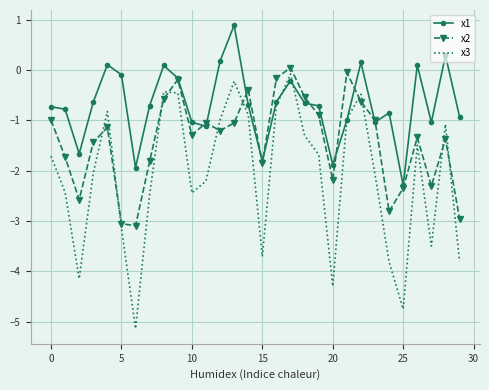

What is the difference between the second highest and minimum values in the x3 series?

4.9